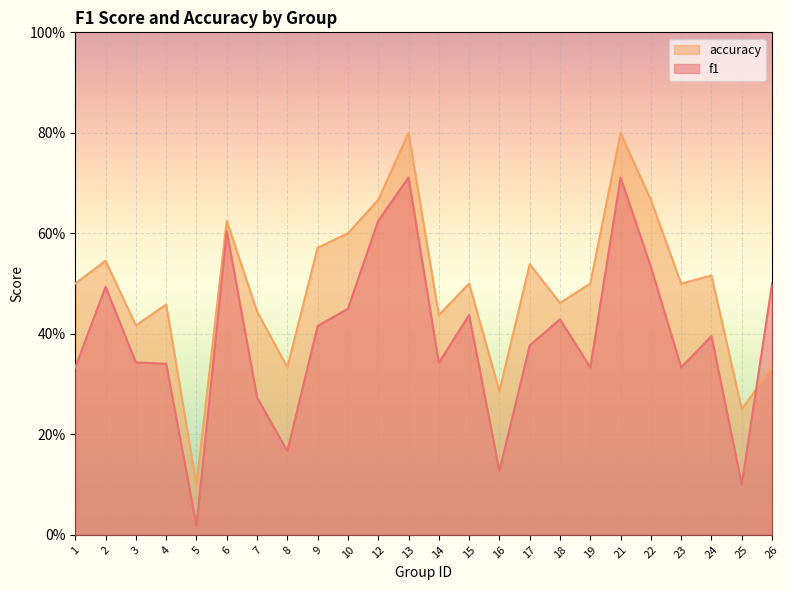

In accuracy, how many points are lower than both neighbors (excluding endpoints)?

8